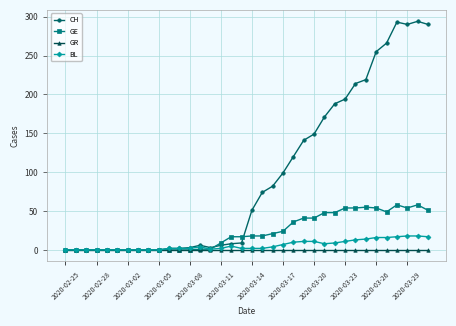

What is the maximum value for BL?

18